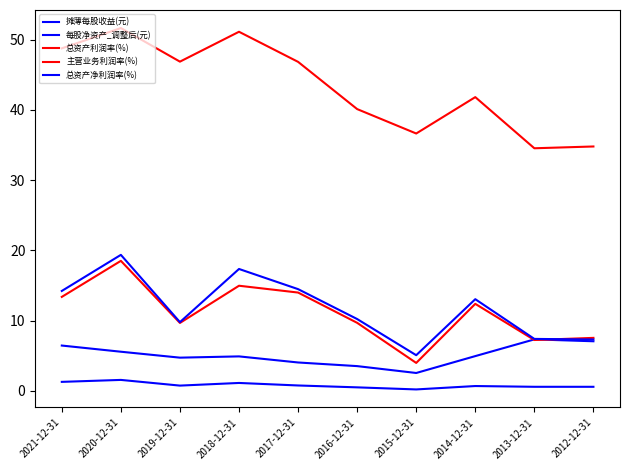

Does the chart display data point markers on the line(s)?

No